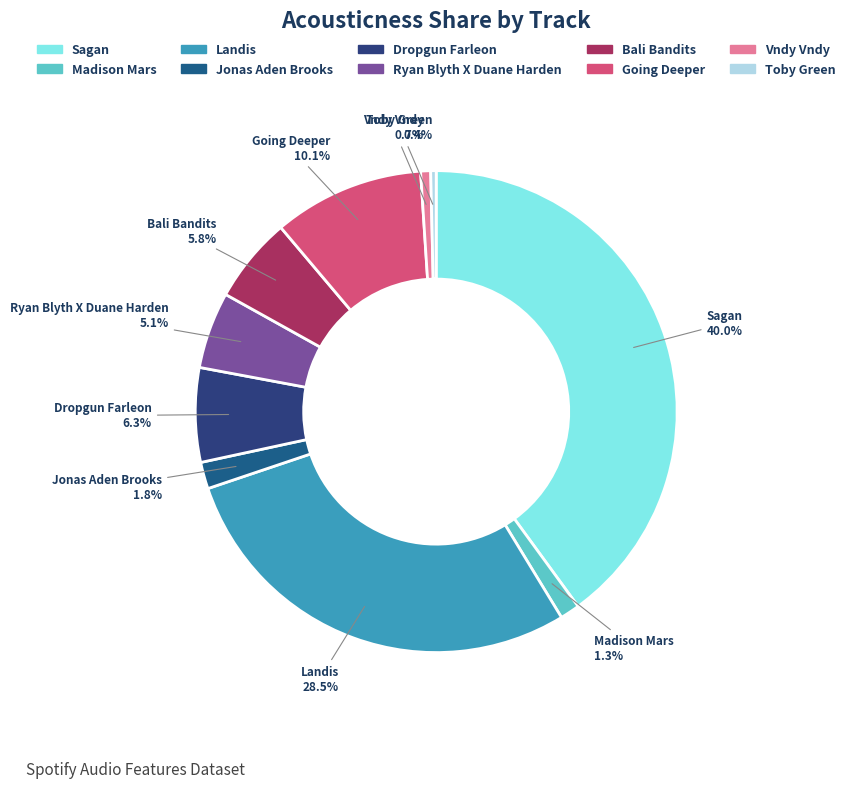

To the nearest percent, what is the difference between the largest and smallest slice percentages?

40%